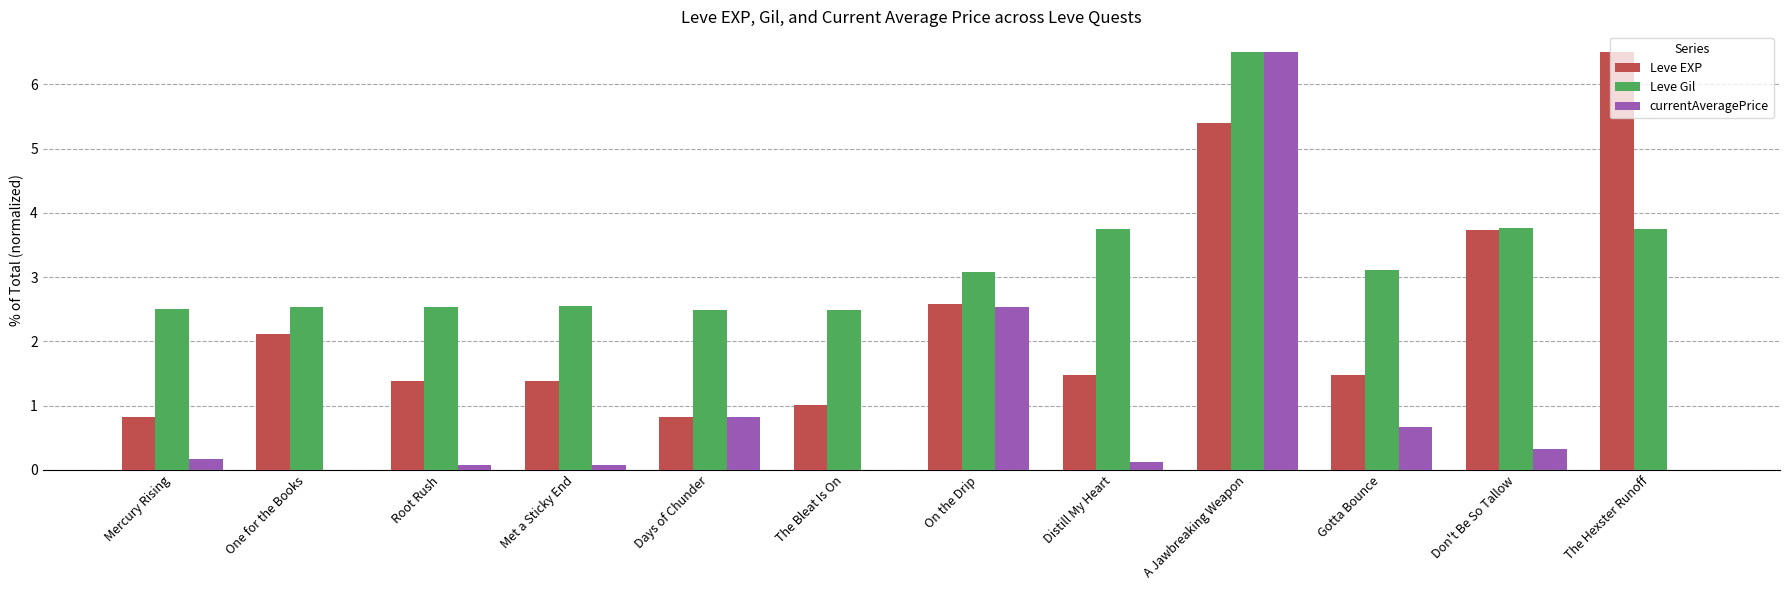

What is the sum of all Leve Gil values?

39.0